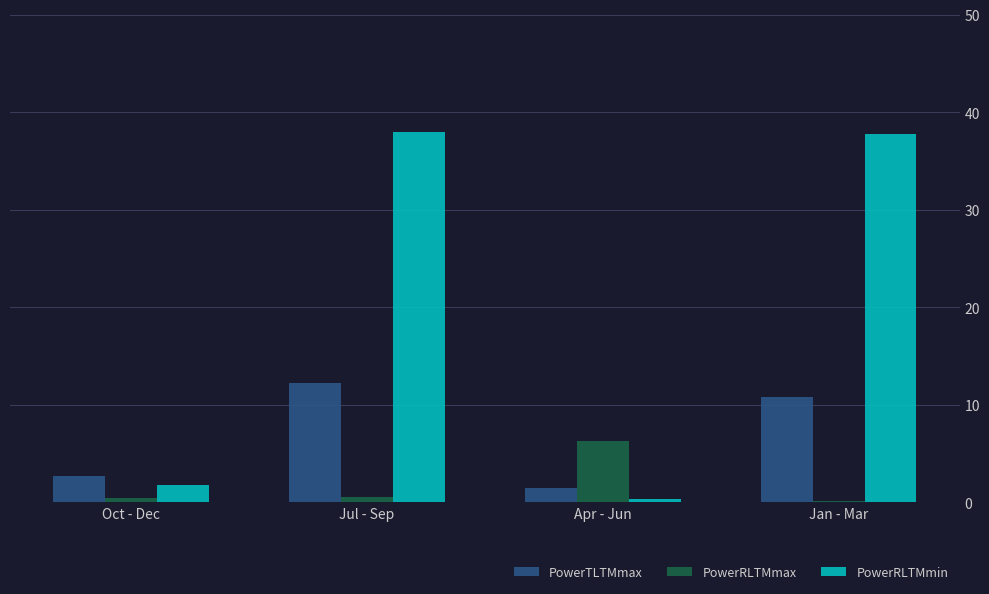

What are all the series names shown in the legend?

PowerTLTMmax, PowerRLTMmax, PowerRLTMmin